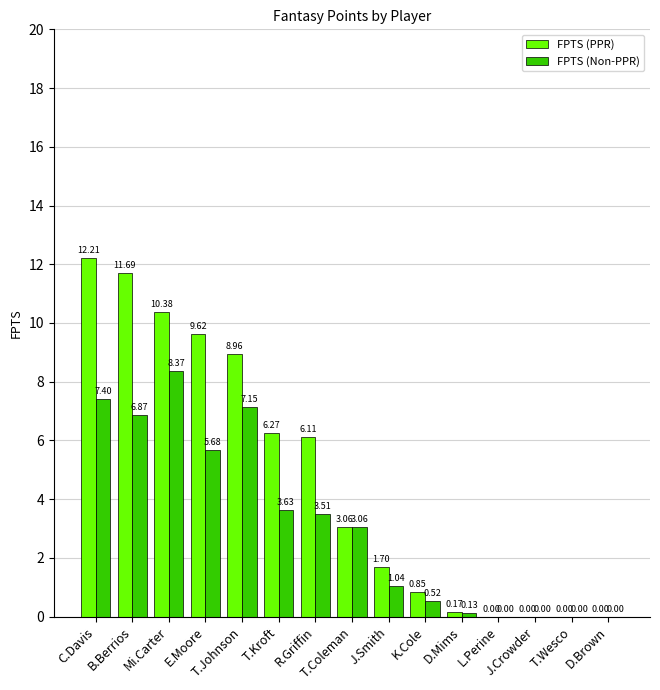

How many data points in FPTS (PPR) are above 3?

8